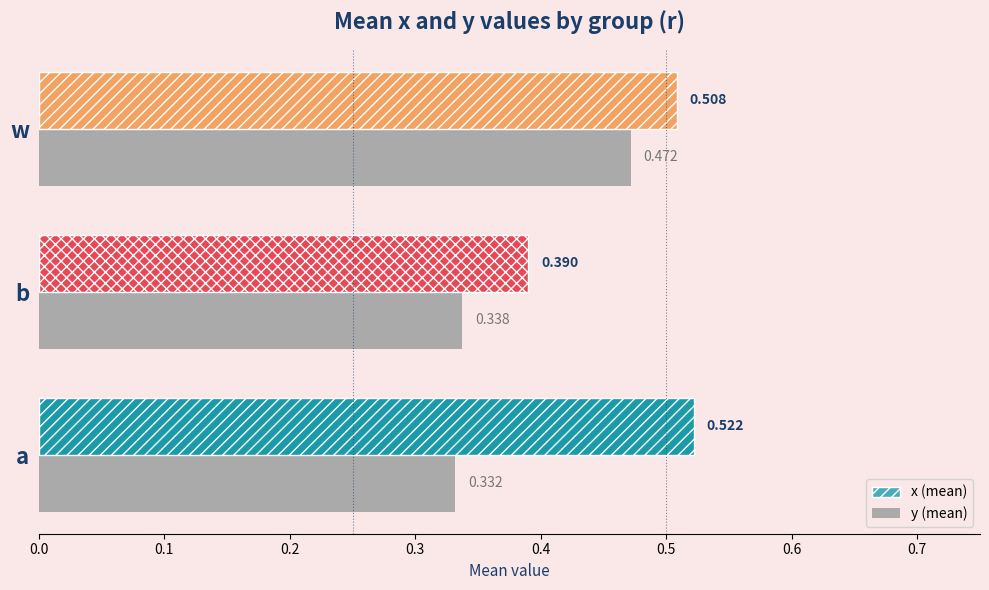

Which series has the largest range (max minus min)?

y (mean)